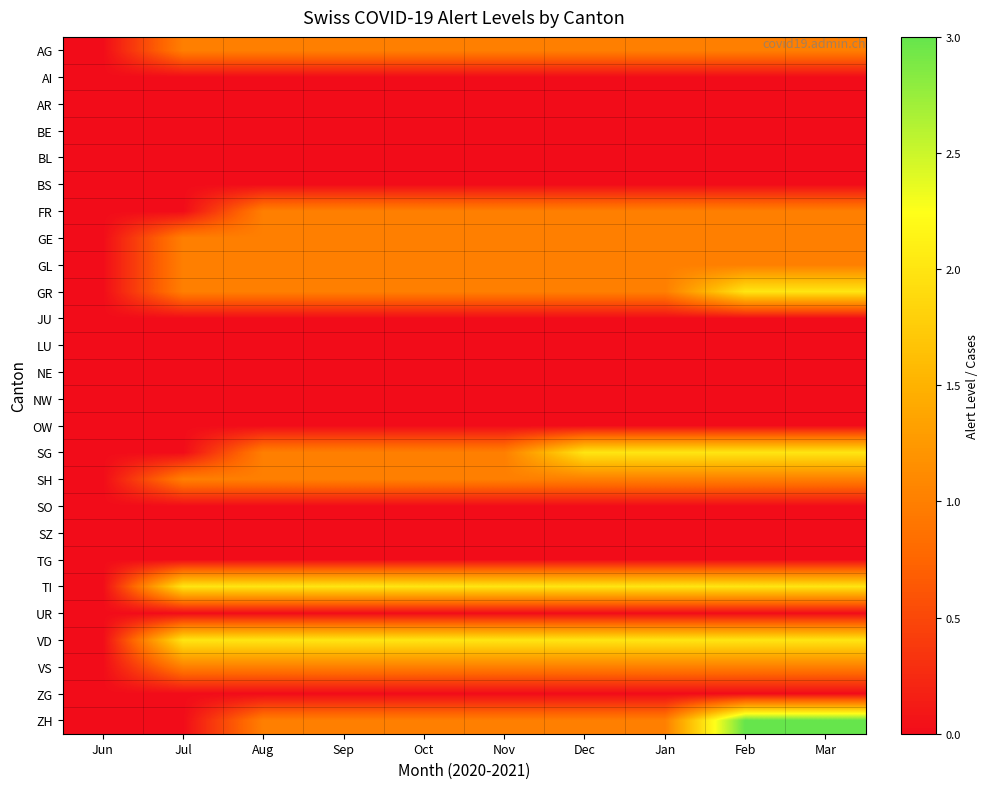

Reading left to right, what are all the values shown in this chart?

AG: Jun=0	Jul=1	Aug=1	Sep=1	Oct=1	Nov=1	Dec=1	Jan=1	Feb=1	Mar=1
AI: Jun=0	Jul=0	Aug=0	Sep=0	Oct=0	Nov=0	Dec=0	Jan=0	Feb=0	Mar=0
AR: Jun=0	Jul=0	Aug=0	Sep=0	Oct=0	Nov=0	Dec=0	Jan=0	Feb=0	Mar=0
BE: Jun=0	Jul=0	Aug=0	Sep=0	Oct=0	Nov=0	Dec=0	Jan=0	Feb=0	Mar=0
BL: Jun=0	Jul=0	Aug=0	Sep=0	Oct=0	Nov=0	Dec=0	Jan=0	Feb=0	Mar=0
BS: Jun=0	Jul=0	Aug=0	Sep=0	Oct=0	Nov=0	Dec=0	Jan=0	Feb=0	Mar=0
FR: Jun=0	Jul=0	Aug=1	Sep=1	Oct=1	Nov=1	Dec=1	Jan=1	Feb=1	Mar=1
GE: Jun=0	Jul=1	Aug=1	Sep=1	Oct=1	Nov=1	Dec=1	Jan=1	Feb=1	Mar=1
GL: Jun=0	Jul=1	Aug=1	Sep=1	Oct=1	Nov=1	Dec=1	Jan=1	Feb=1	Mar=1
GR: Jun=0	Jul=1	Aug=1	Sep=1	Oct=1	Nov=1	Dec=1	Jan=1	Feb=2	Mar=2
JU: Jun=0	Jul=0	Aug=0	Sep=0	Oct=0	Nov=0	Dec=0	Jan=0	Feb=0	Mar=0
LU: Jun=0	Jul=0	Aug=0	Sep=0	Oct=0	Nov=0	Dec=0	Jan=0	Feb=0	Mar=0
NE: Jun=0	Jul=0	Aug=0	Sep=0	Oct=0	Nov=0	Dec=0	Jan=0	Feb=0	Mar=0
NW: Jun=0	Jul=0	Aug=0	Sep=0	Oct=0	Nov=0	Dec=0	Jan=0	Feb=0	Mar=0
OW: Jun=0	Jul=0	Aug=0	Sep=0	Oct=0	Nov=0	Dec=0	Jan=0	Feb=0	Mar=0
SG: Jun=0	Jul=0	Aug=1	Sep=1	Oct=1	Nov=1	Dec=2	Jan=2	Feb=2	Mar=2
SH: Jun=0	Jul=1	Aug=1	Sep=1	Oct=1	Nov=1	Dec=1	Jan=1	Feb=1	Mar=1
SO: Jun=0	Jul=0	Aug=0	Sep=0	Oct=0	Nov=0	Dec=0	Jan=0	Feb=0	Mar=0
SZ: Jun=0	Jul=0	Aug=0	Sep=0	Oct=0	Nov=0	Dec=0	Jan=0	Feb=0	Mar=0
TG: Jun=0	Jul=0	Aug=0	Sep=0	Oct=0	Nov=0	Dec=0	Jan=0	Feb=0	Mar=0
TI: Jun=0	Jul=2	Aug=2	Sep=2	Oct=2	Nov=2	Dec=2	Jan=2	Feb=2	Mar=2
UR: Jun=0	Jul=0	Aug=0	Sep=0	Oct=0	Nov=0	Dec=0	Jan=0	Feb=0	Mar=0
VD: Jun=0	Jul=2	Aug=2	Sep=2	Oct=2	Nov=2	Dec=2	Jan=2	Feb=2	Mar=2
VS: Jun=0	Jul=1	Aug=1	Sep=1	Oct=1	Nov=1	Dec=1	Jan=1	Feb=1	Mar=1
ZG: Jun=0	Jul=0	Aug=0	Sep=0	Oct=0	Nov=0	Dec=0	Jan=0	Feb=0	Mar=0
ZH: Jun=0	Jul=0	Aug=1	Sep=1	Oct=1	Nov=1	Dec=1	Jan=1	Feb=3	Mar=3